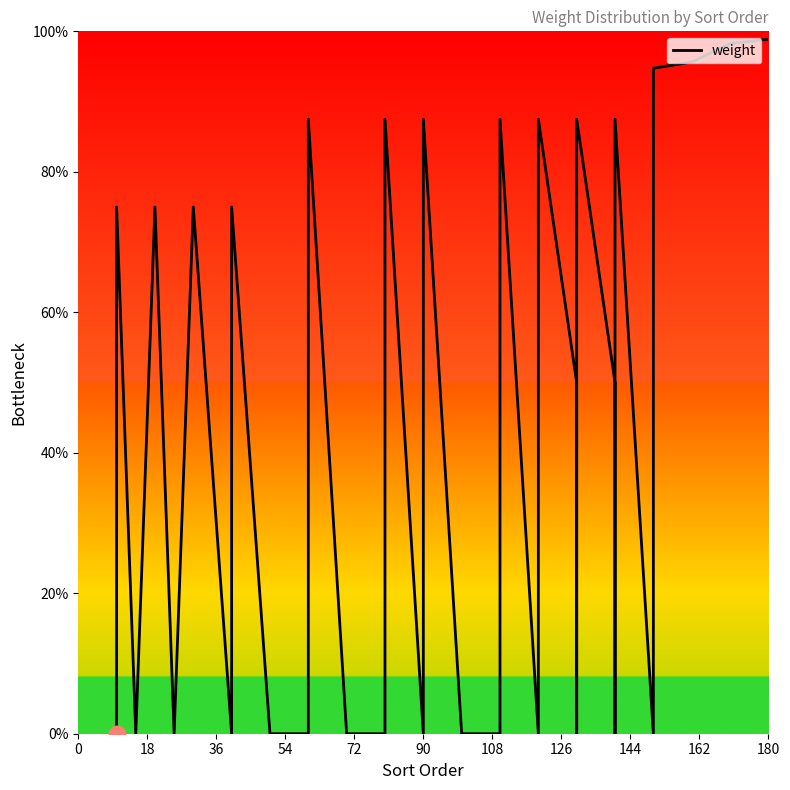

The value at 22 is 35.5. True or false?

False